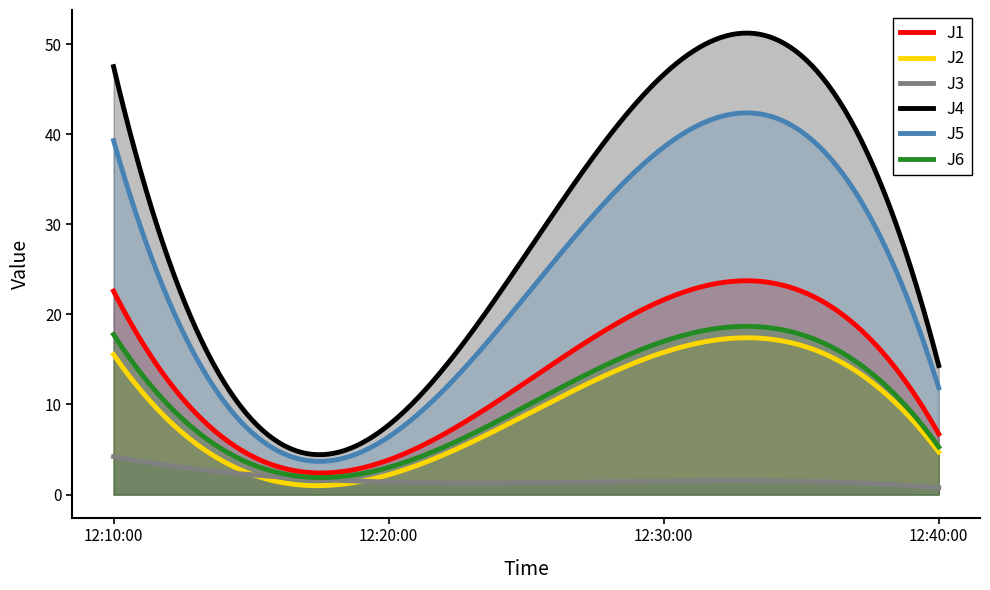

List the series in order of their peak value, highest first.

J4, J5, J1, J6, J2, J3